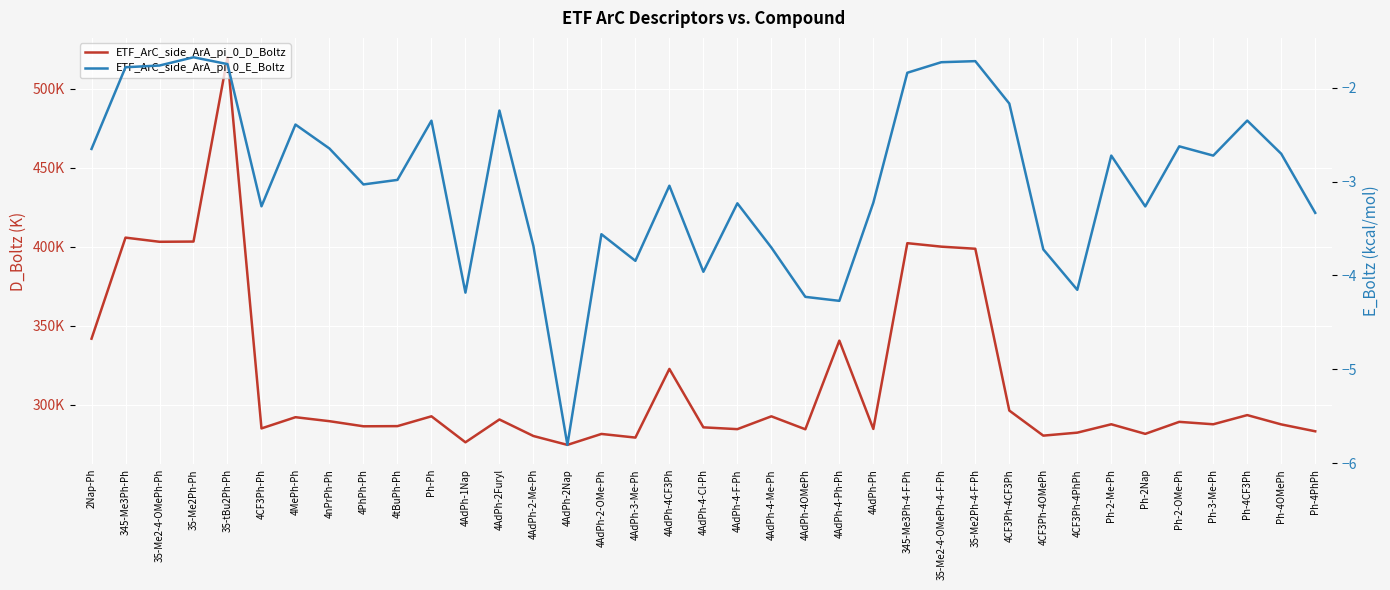

Is the value of ETF_ArC_side_ArA_pi_0_E_Boltz at 4AdPh-4OMePh greater than the value of ETF_ArC_side_ArA_pi_0_D_Boltz at 35-Me2Ph-Ph?

No